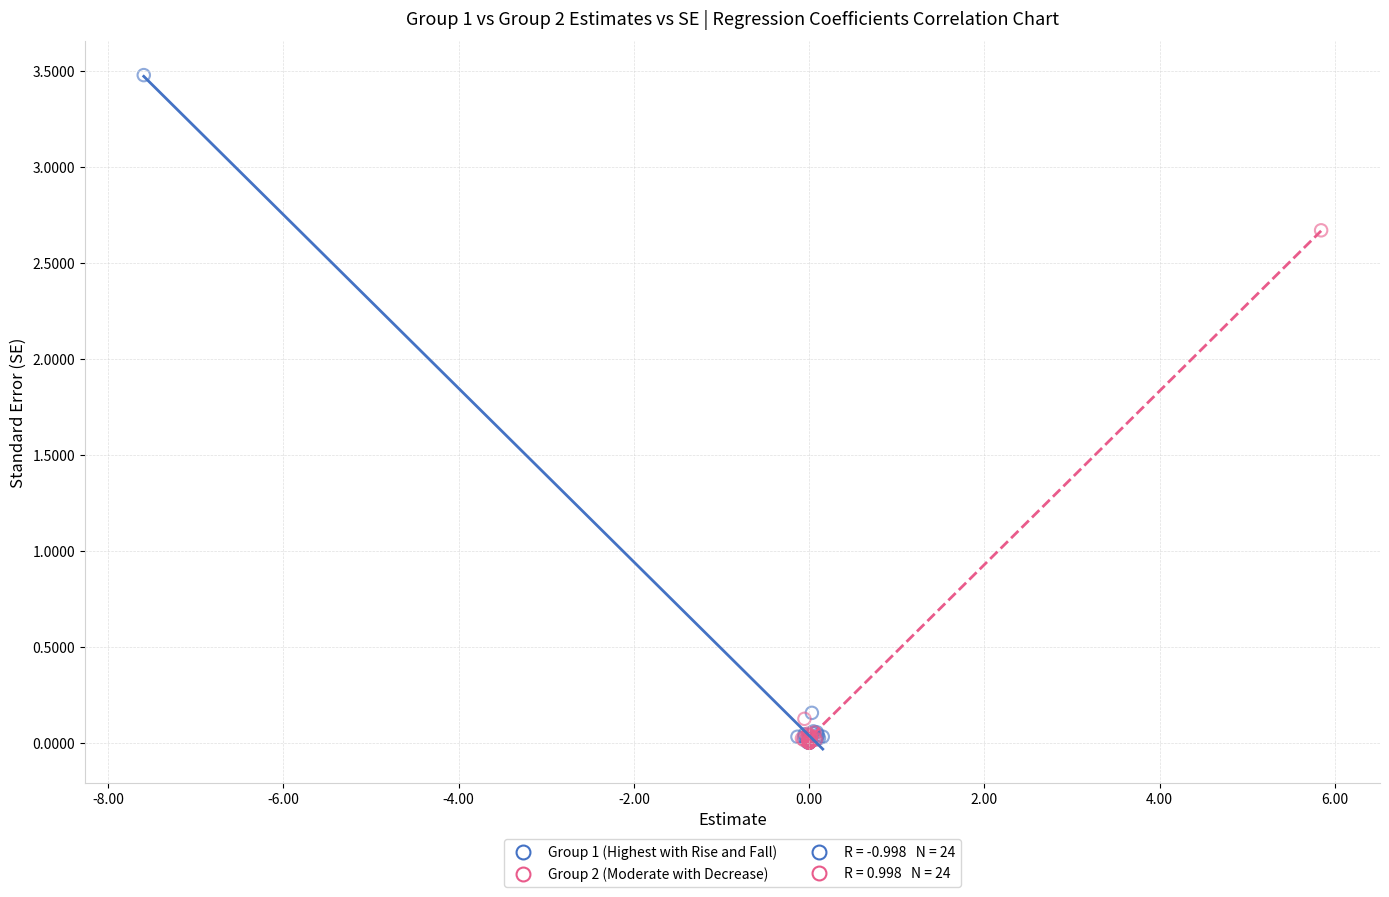

Which series reaches the maximum Y coordinate?

Group 1 (Highest with Rise and Fall)